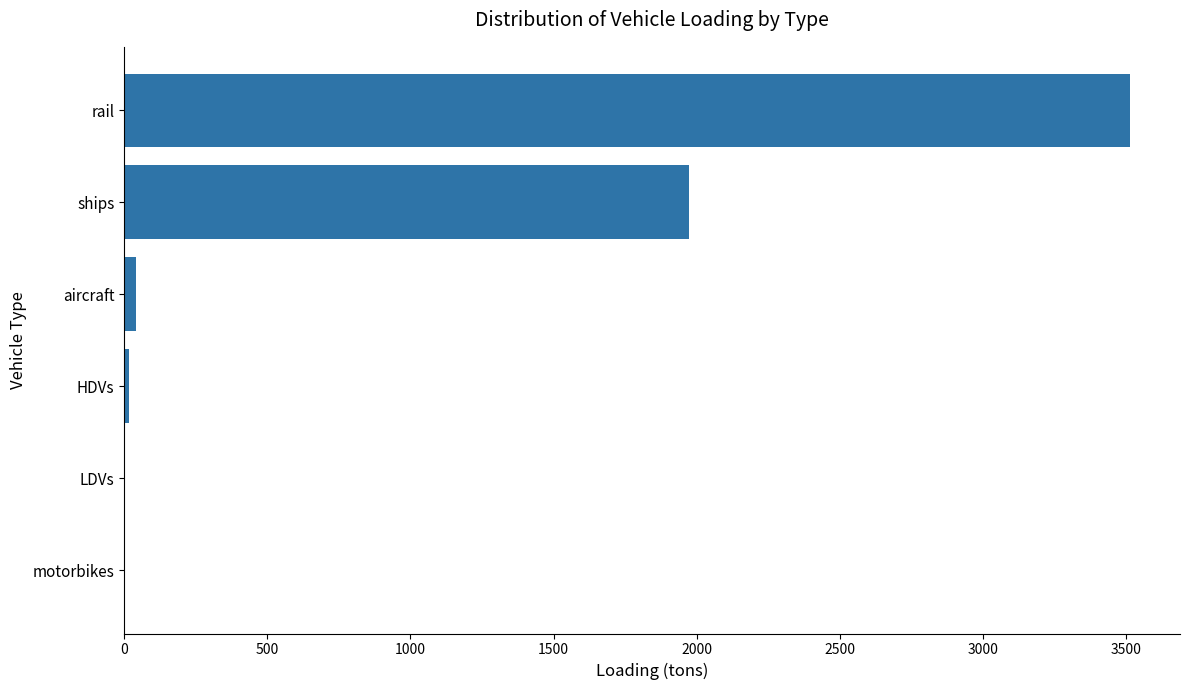

What value does the data have at ships?

1974.5